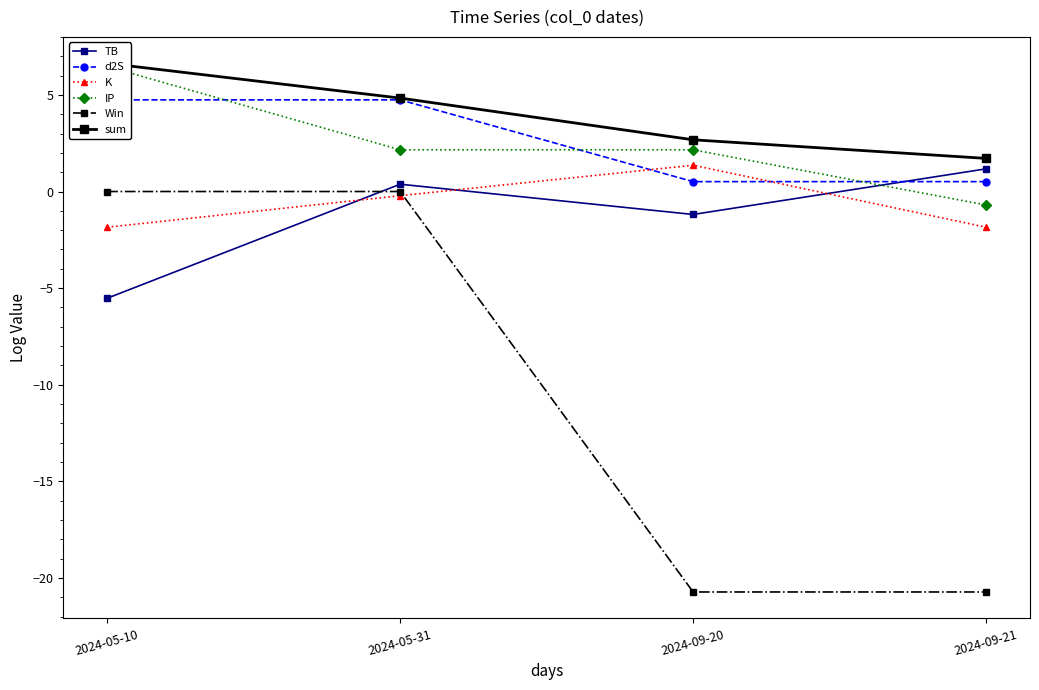

Which has a higher value, 2024-05-10 or 2024-05-31?

2024-05-31